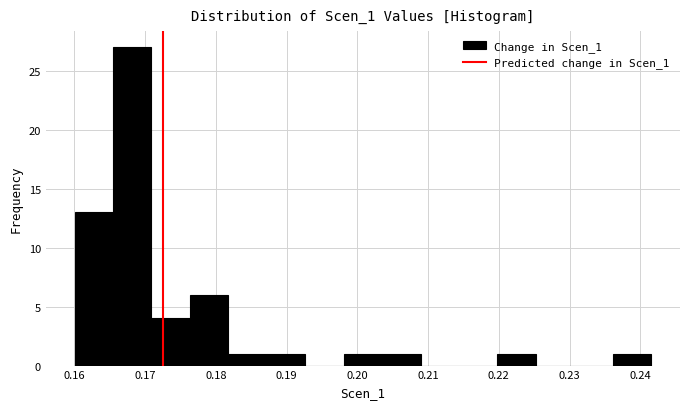

Reading left to right, transcribe this chart: for each bar, give the range it covers on the x-axis and its height. Neither the bar edges nor the heights are printed on the chart, so give them approximately, as read against the axes.

0.160 to 0.165: 13
0.165 to 0.171: 27
0.171 to 0.176: 4
0.176 to 0.182: 6
0.182 to 0.187: 1
0.187 to 0.193: 1
0.193 to 0.198: 0
0.198 to 0.204: 1
0.204 to 0.209: 1
0.209 to 0.214: 0
0.214 to 0.220: 0
0.220 to 0.225: 1
0.225 to 0.231: 0
0.231 to 0.236: 0
0.236 to 0.242: 1